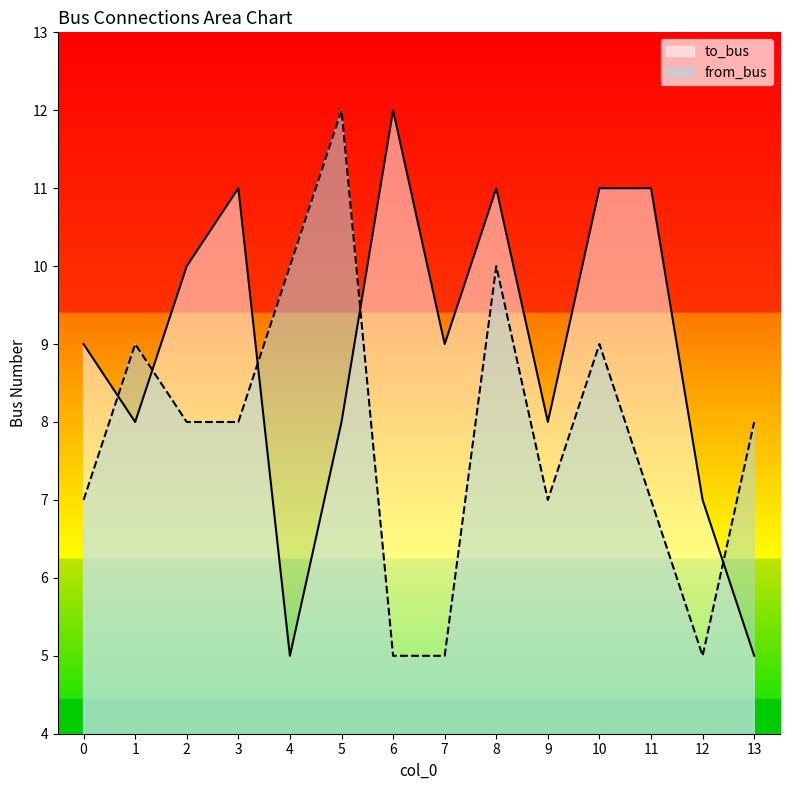

What is the value of the from_bus point at the 10th from the left?

7